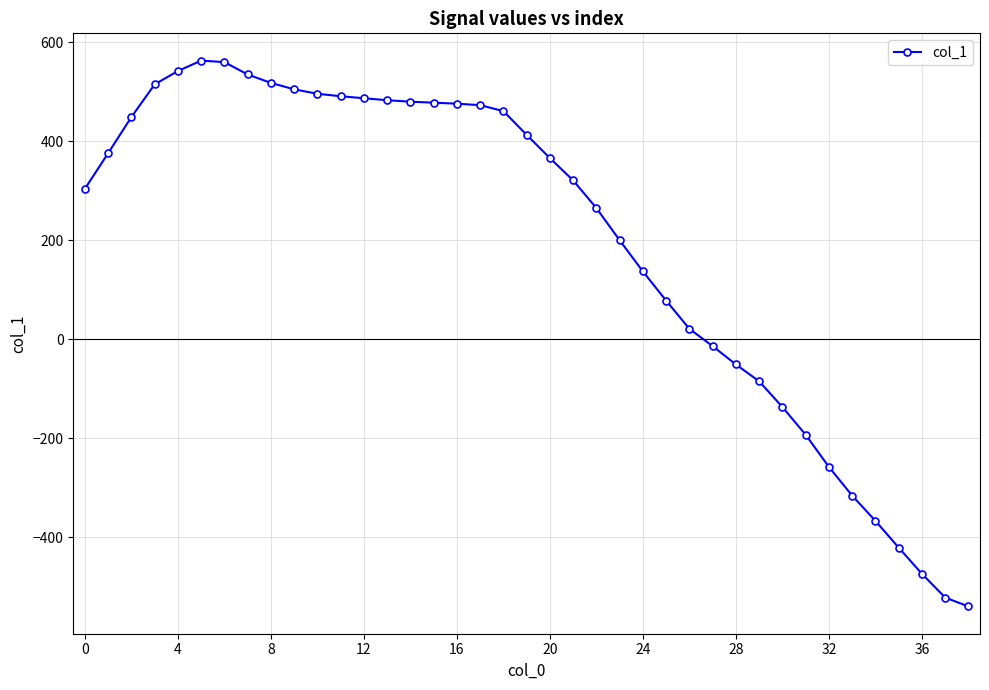

What is the maximum value shown in the chart?

563